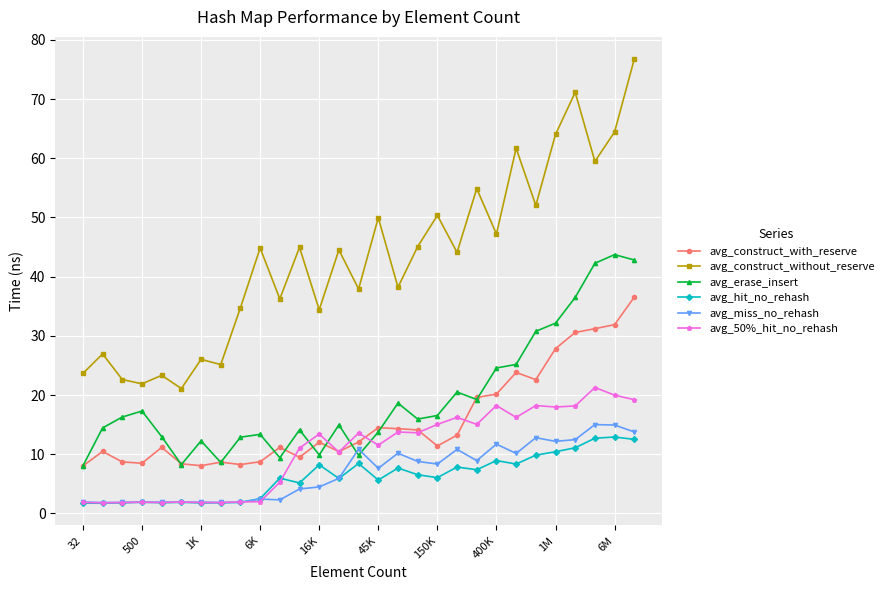

At how many categories does at least one series exceed 32?

21